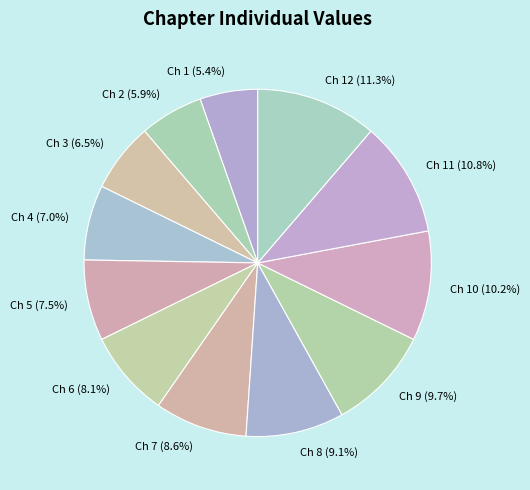

How many slices are in this pie chart?

12